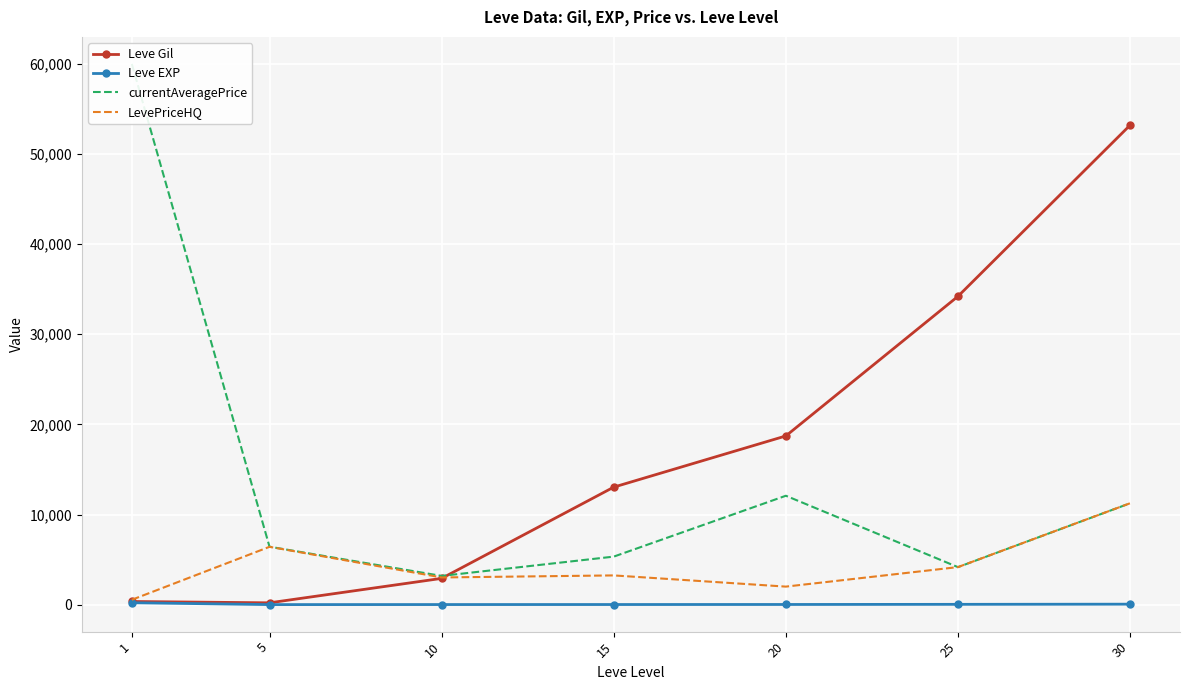

What is the greatest value displayed?

60000.0